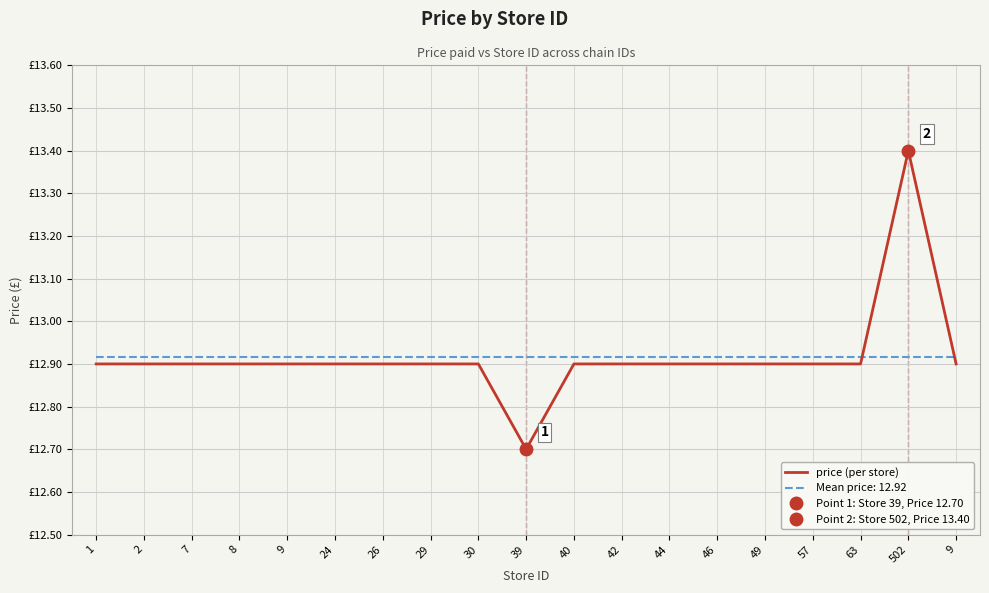

The chart shows a value of 5.0 at 1. True or false?

False